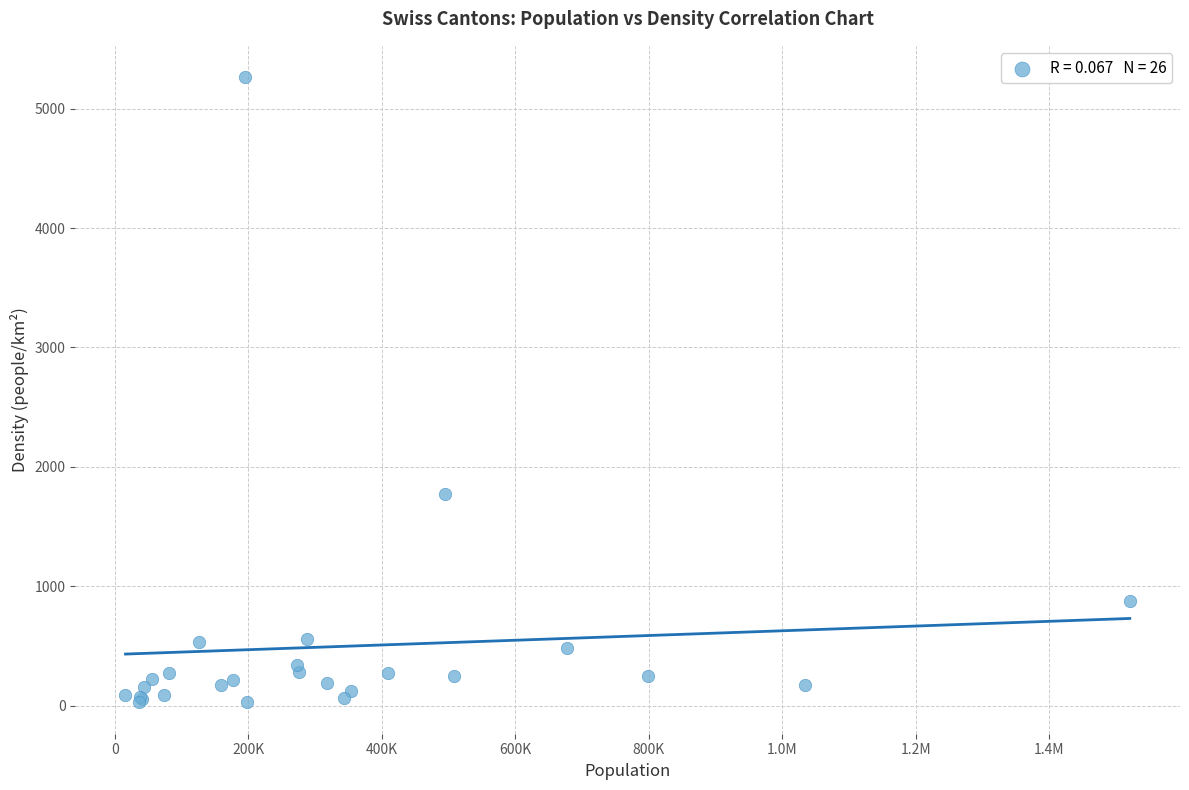

What Y value in the scatter plot is closest to 2646?

1771